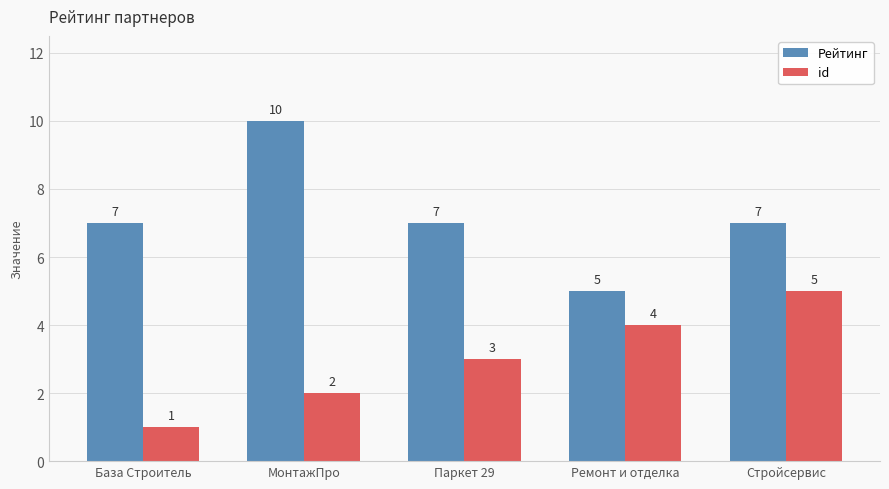

What is the maximum value shown in the chart?

10